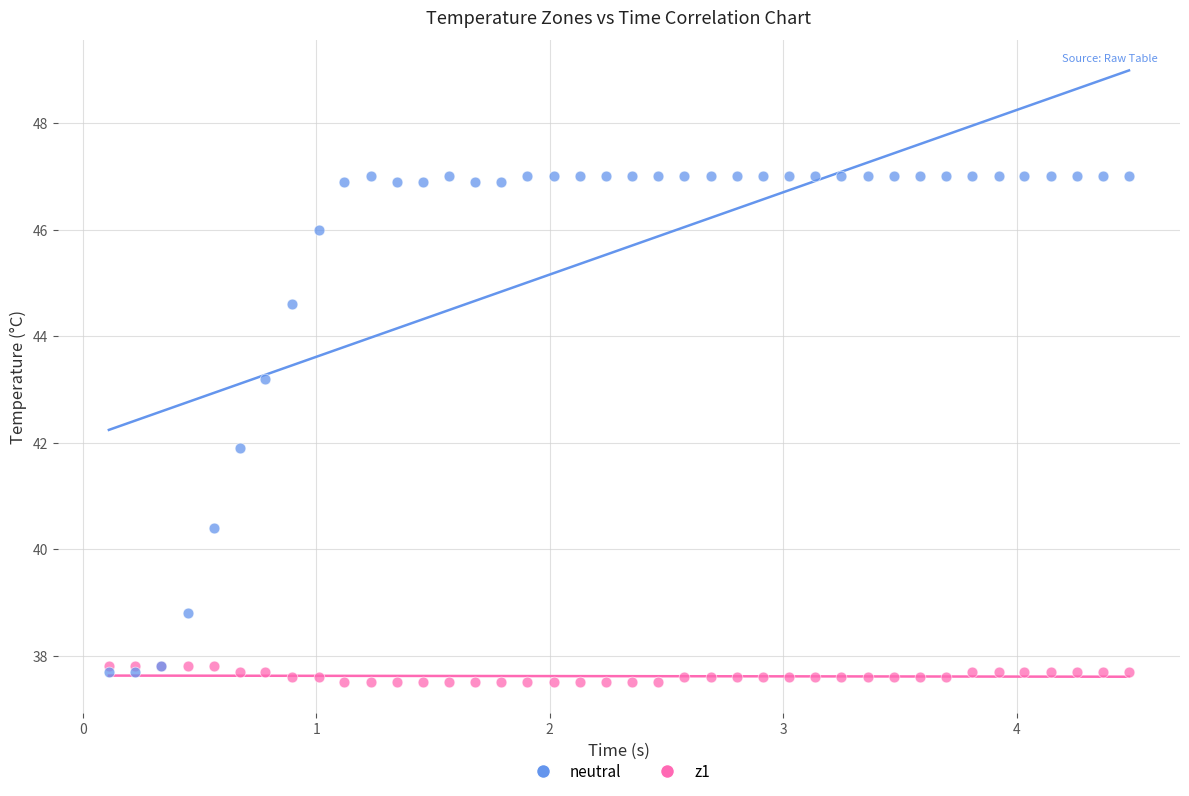

Which series reaches the maximum Y coordinate?

z1